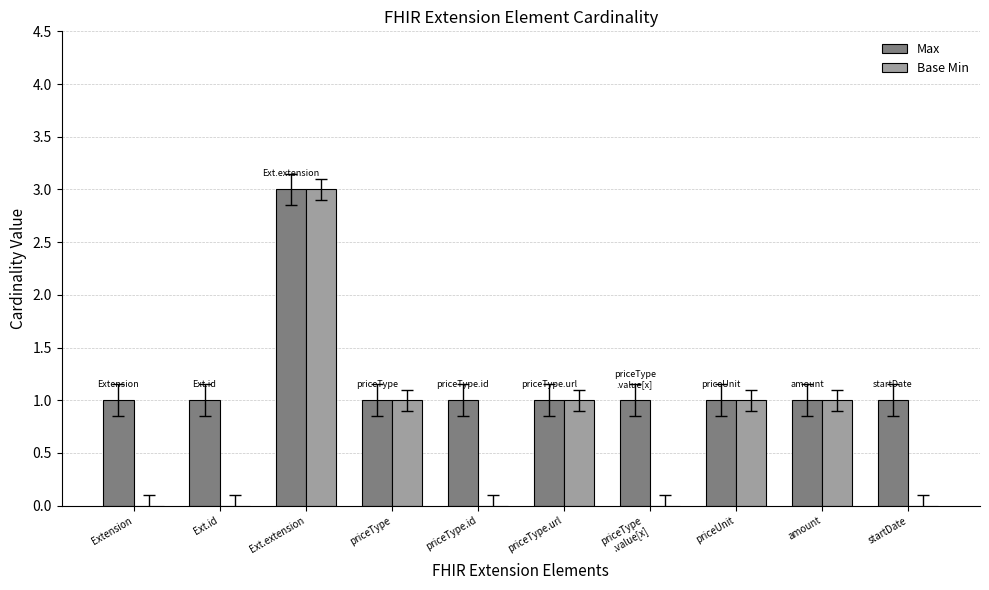

The value of Max at priceType.url is 2. True or false?

False